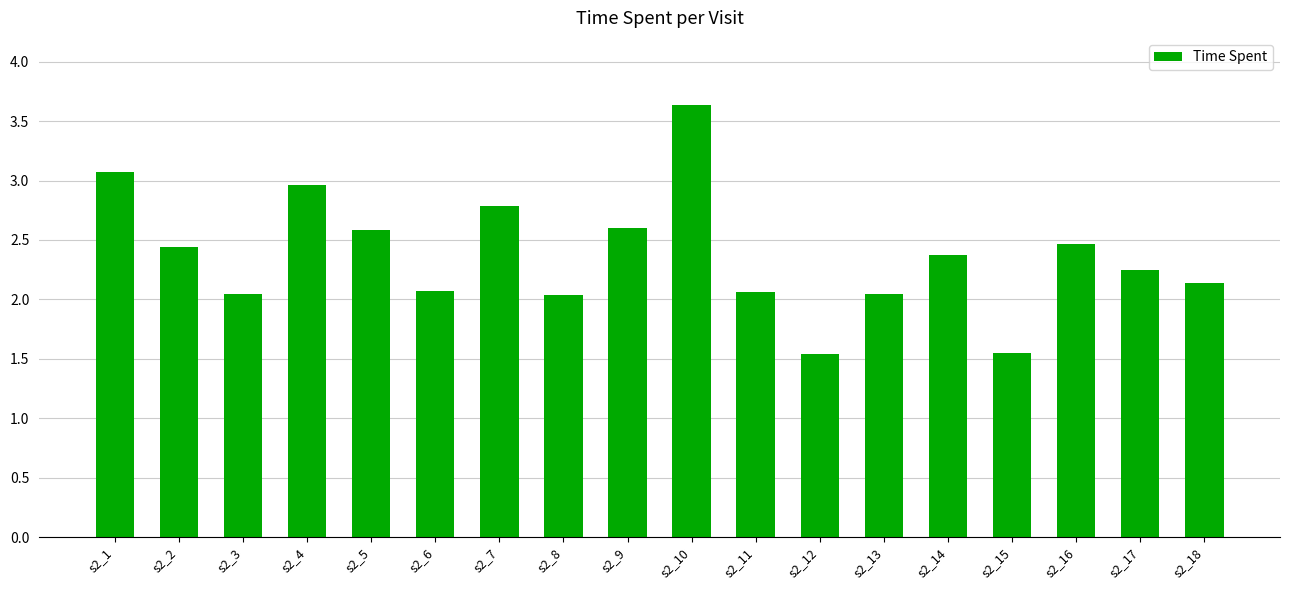

What is the change in value from s2_1 to s2_5?

-0.5